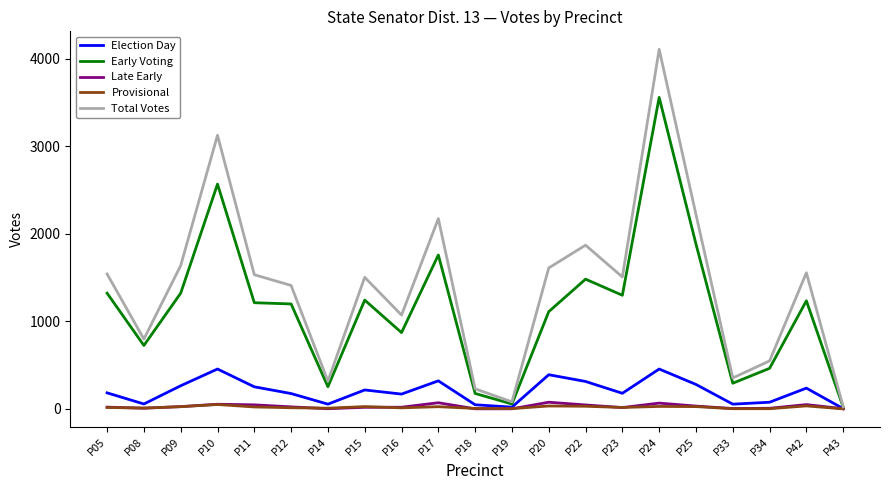

What is the minimum value for Early Voting?

19